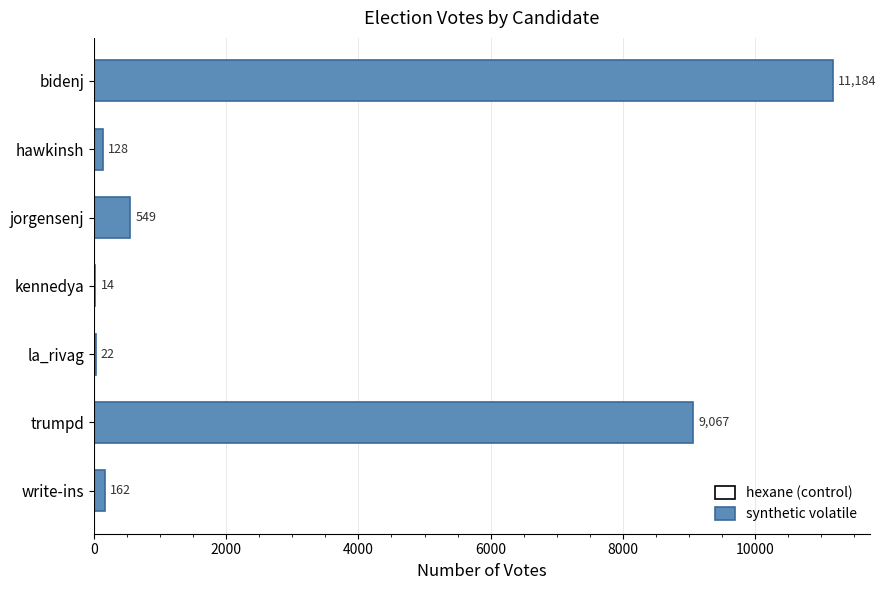

Which category has the highest value across all series?

bidenj